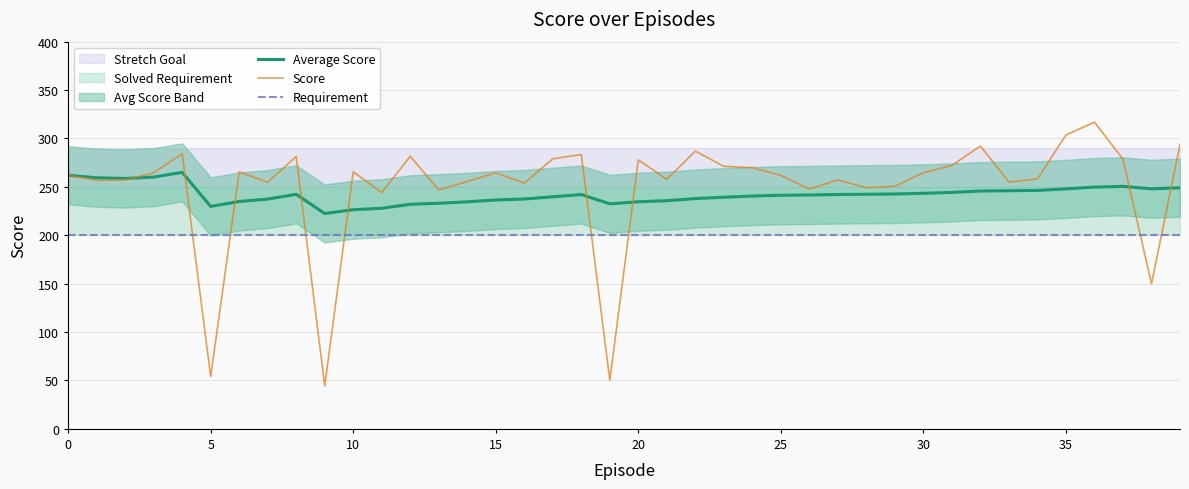

Does the chart display data point markers on the line(s)?

No